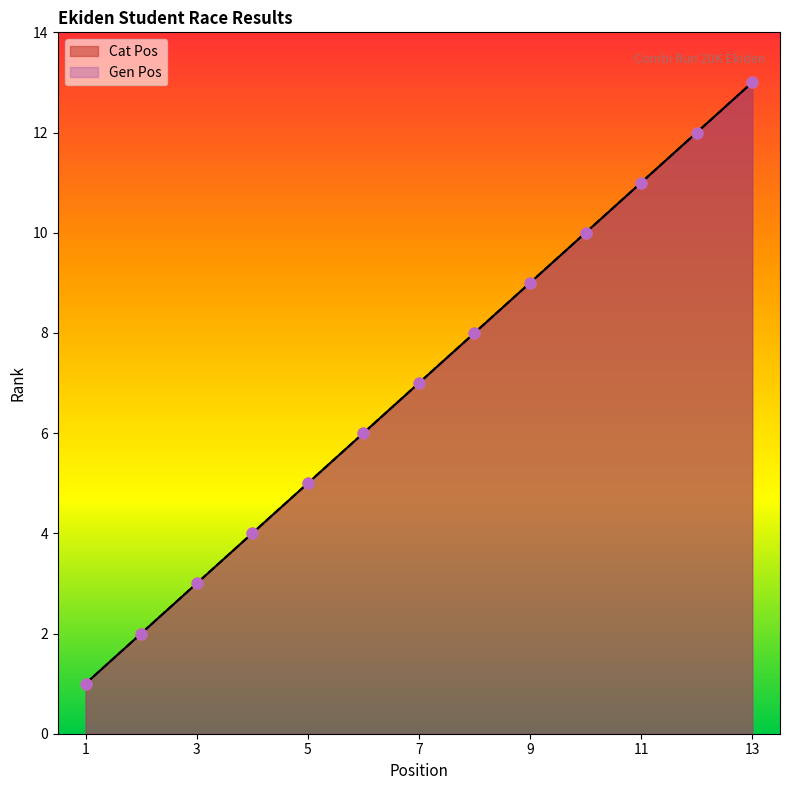

At how many categories does at least one series exceed 12?

1